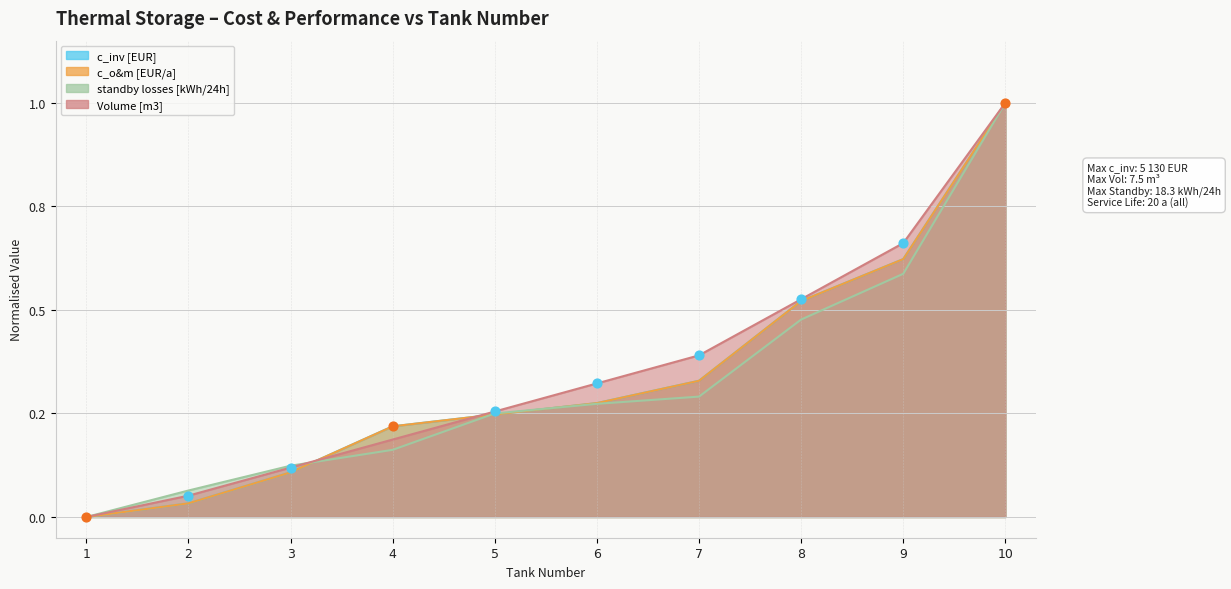

Which series has the widest spread of Y values?

c_inv [EUR]